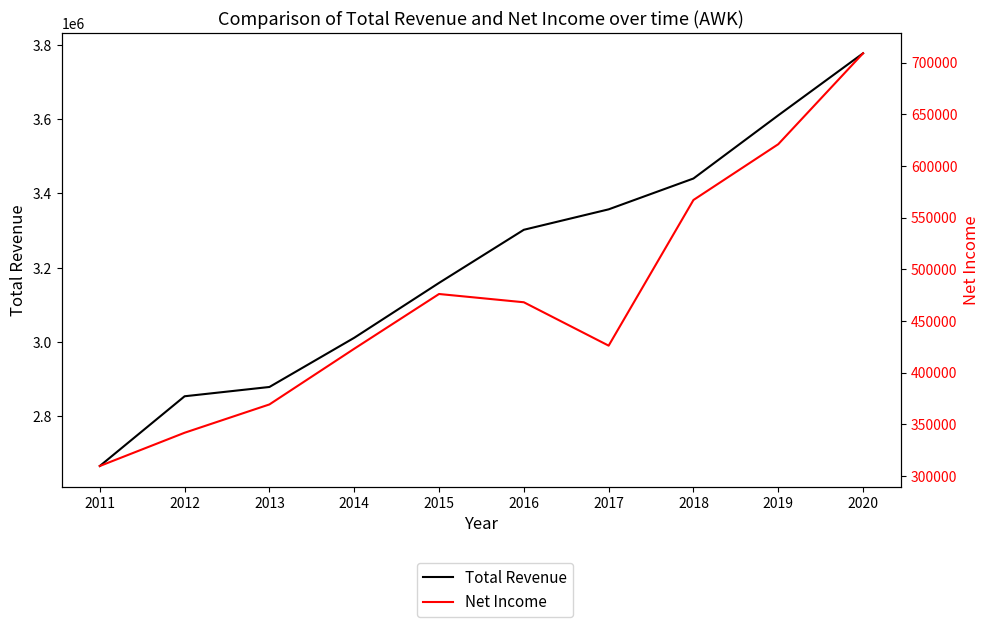

Which category has the lowest value in the Total Revenue series?

2011